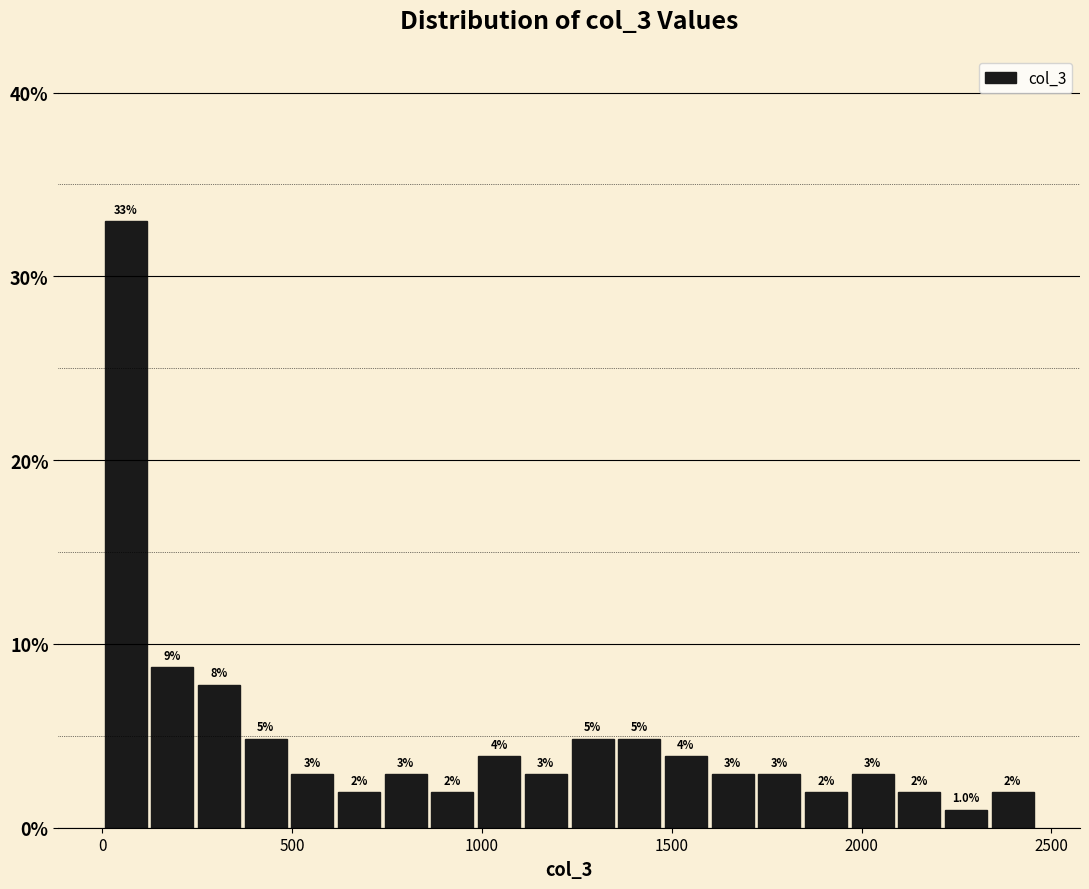

Around what value on the x-axis is the tallest bar? Give the approximate position of its centre, as read against the axis.

50